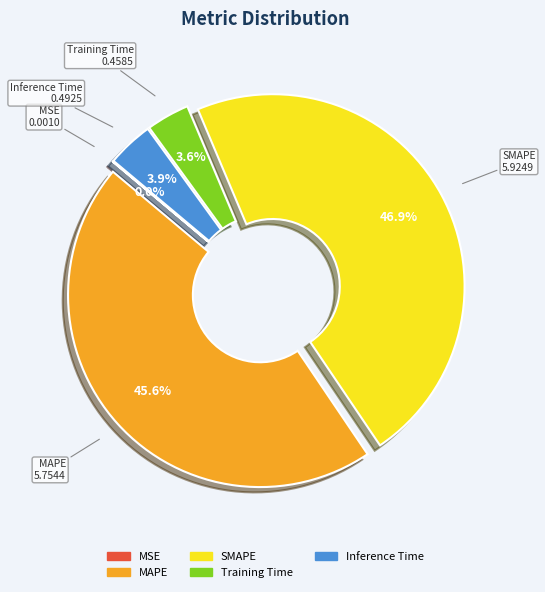

Is there any slice that represents more than half of the pie?

No